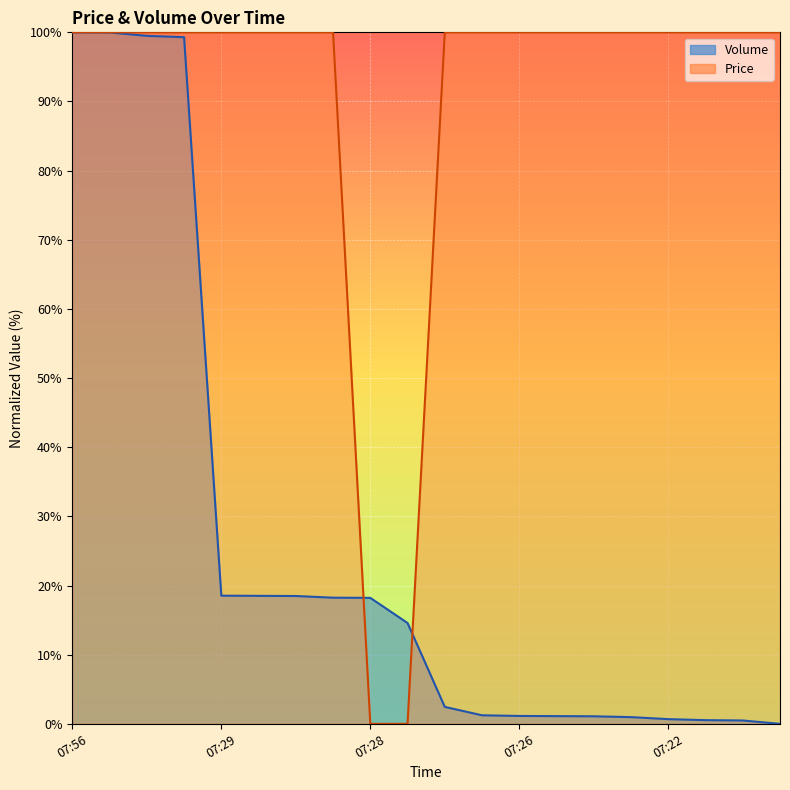

At which label does Price first exceed 99?

07:56